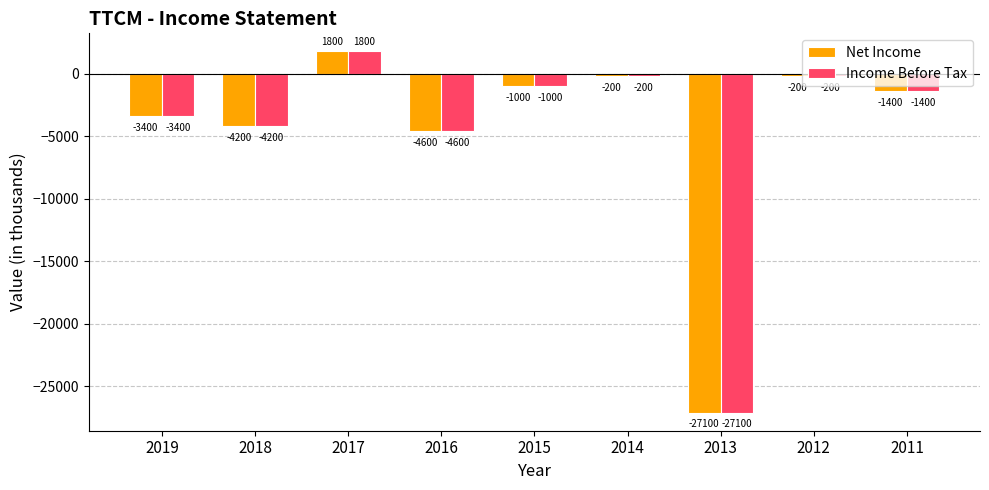

Is it true that Net Income equals -7832 at 2016?

False